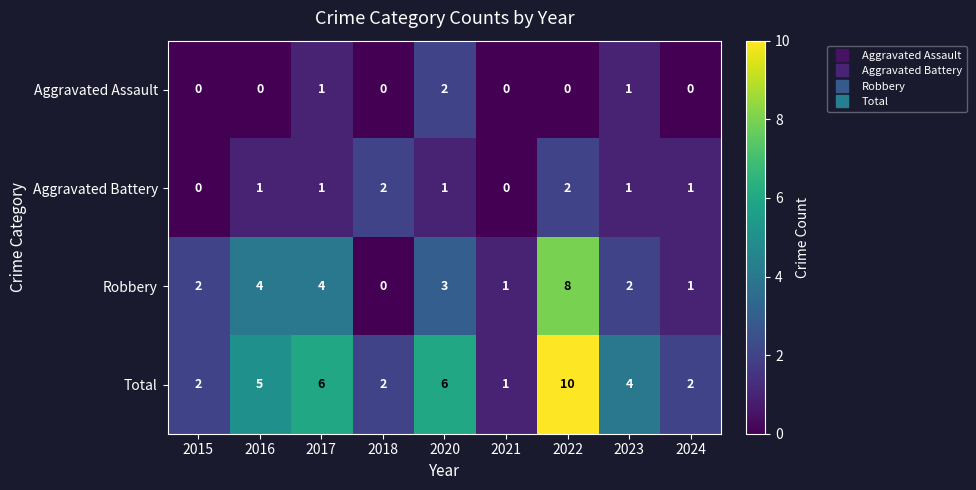

Which series has the largest total across all categories?

Total